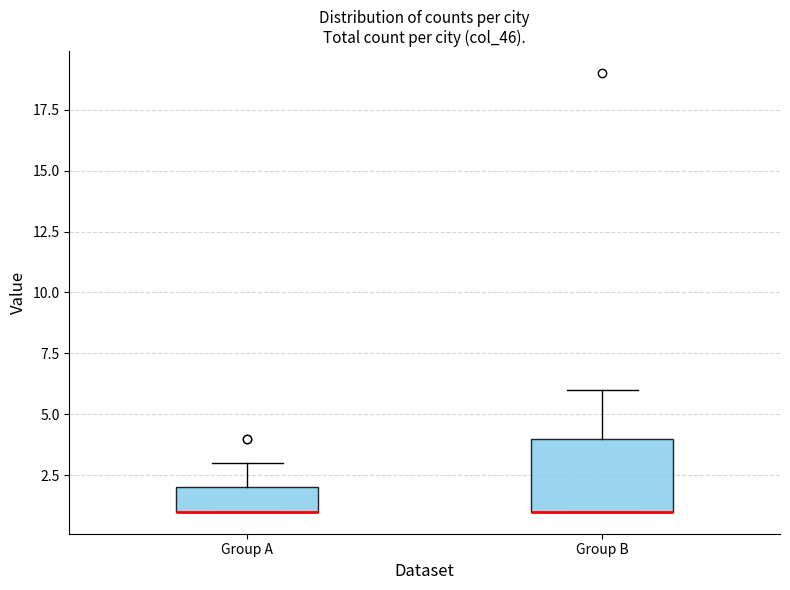

Which box is the tallest, from its lower edge to its upper edge?

Group B